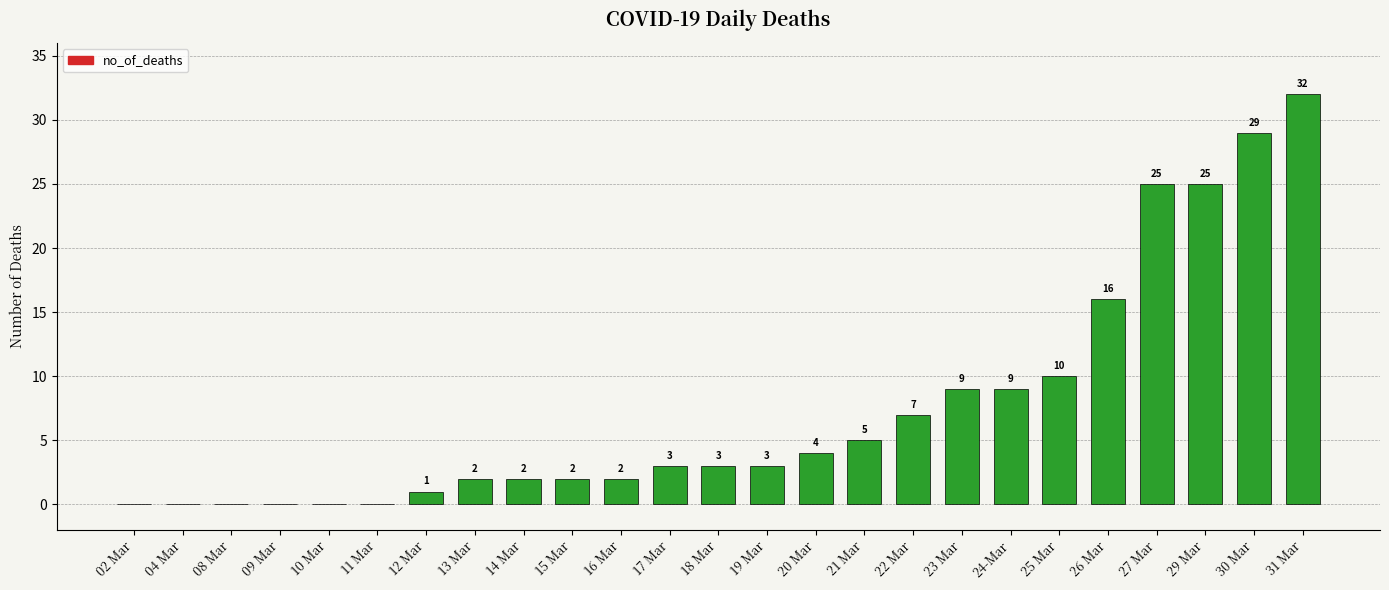

Are the bars grouped side by side (vs. stacked)?

No